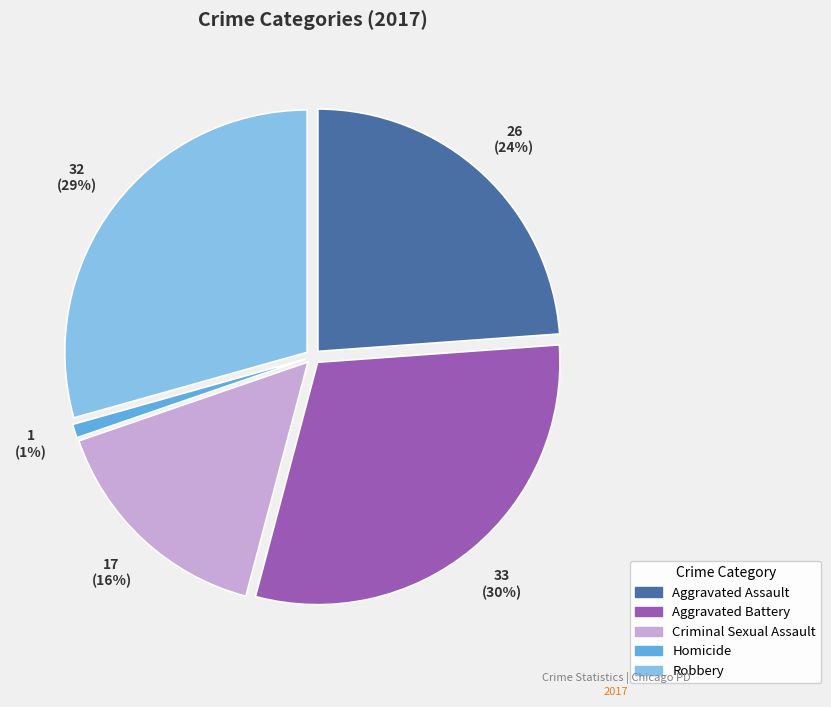

Is there any slice that represents more than half of the pie?

No